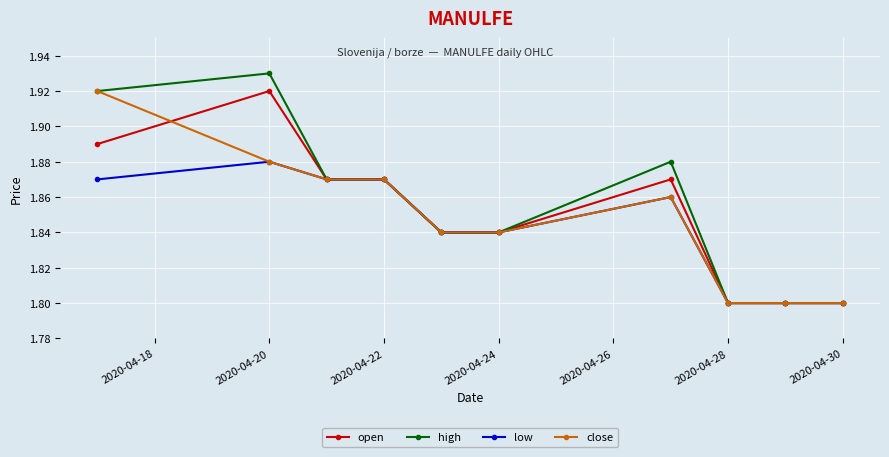

How many lines are shown in the chart?

4